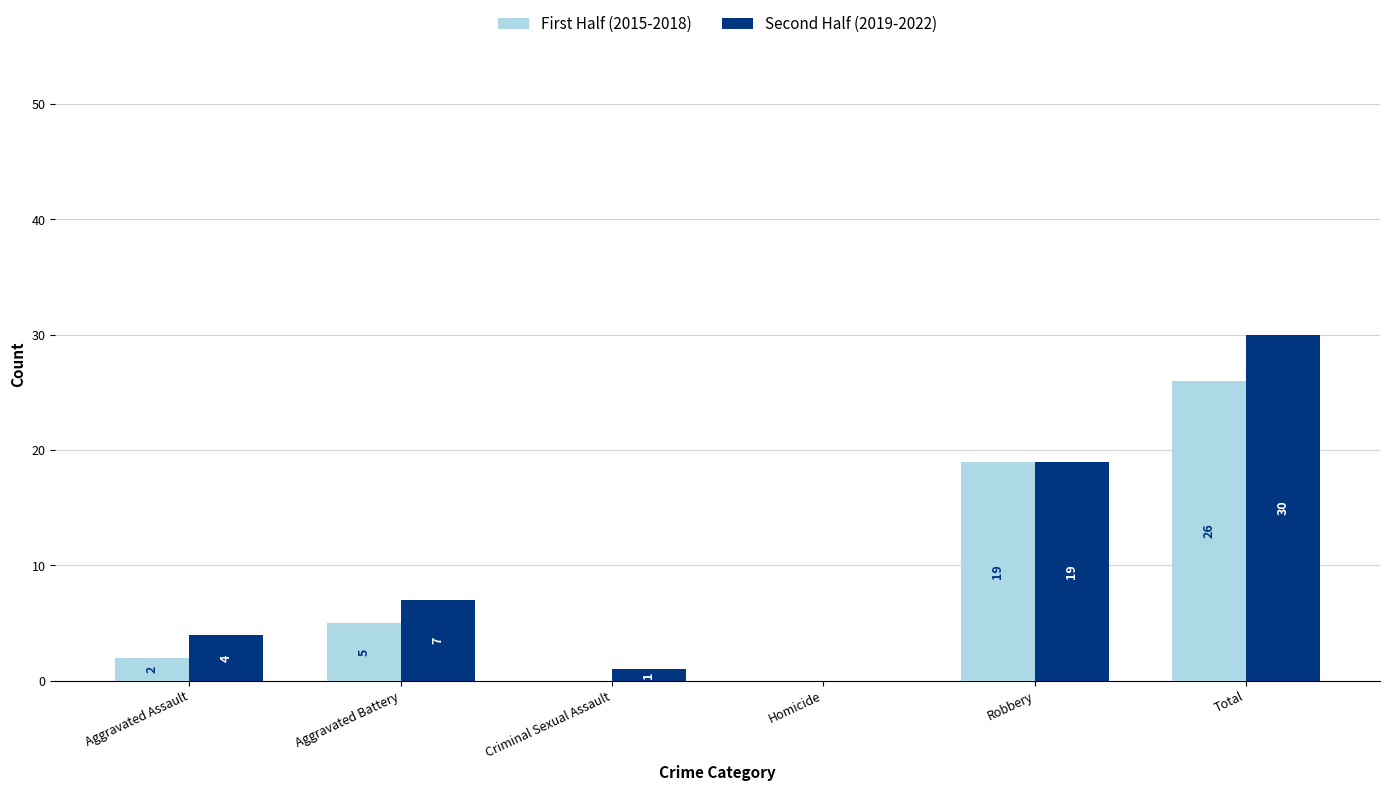

Which series changed the most between Aggravated Battery and Robbery?

First Half (2015-2018)